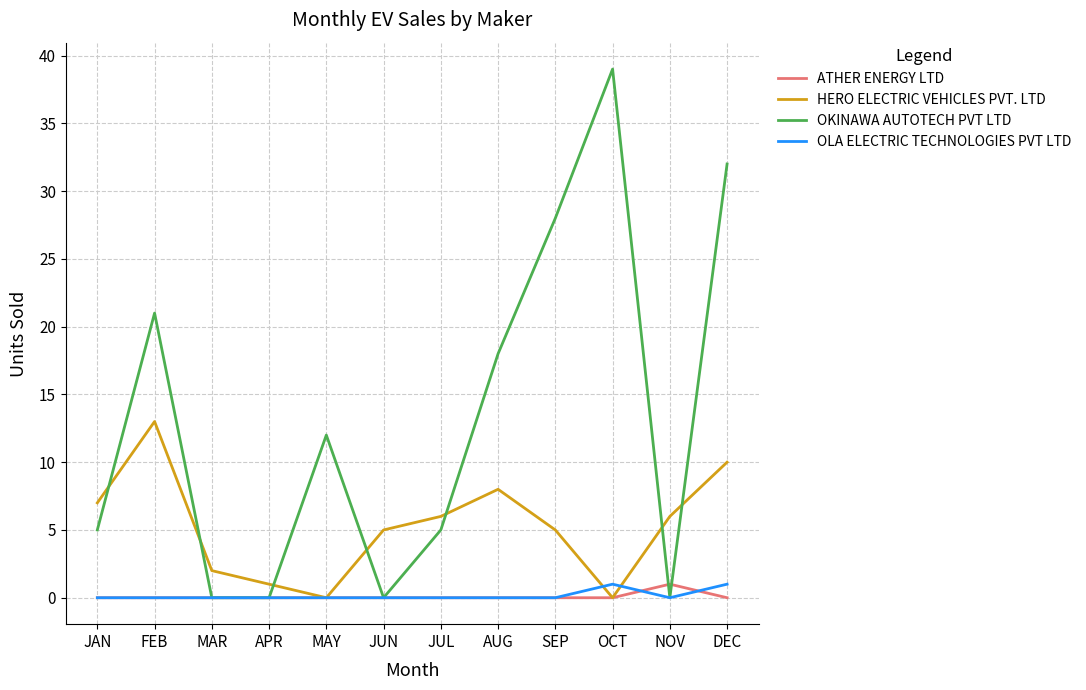

What is the difference between the second highest and second lowest values in the HERO ELECTRIC VEHICLES PVT. LTD series?

10